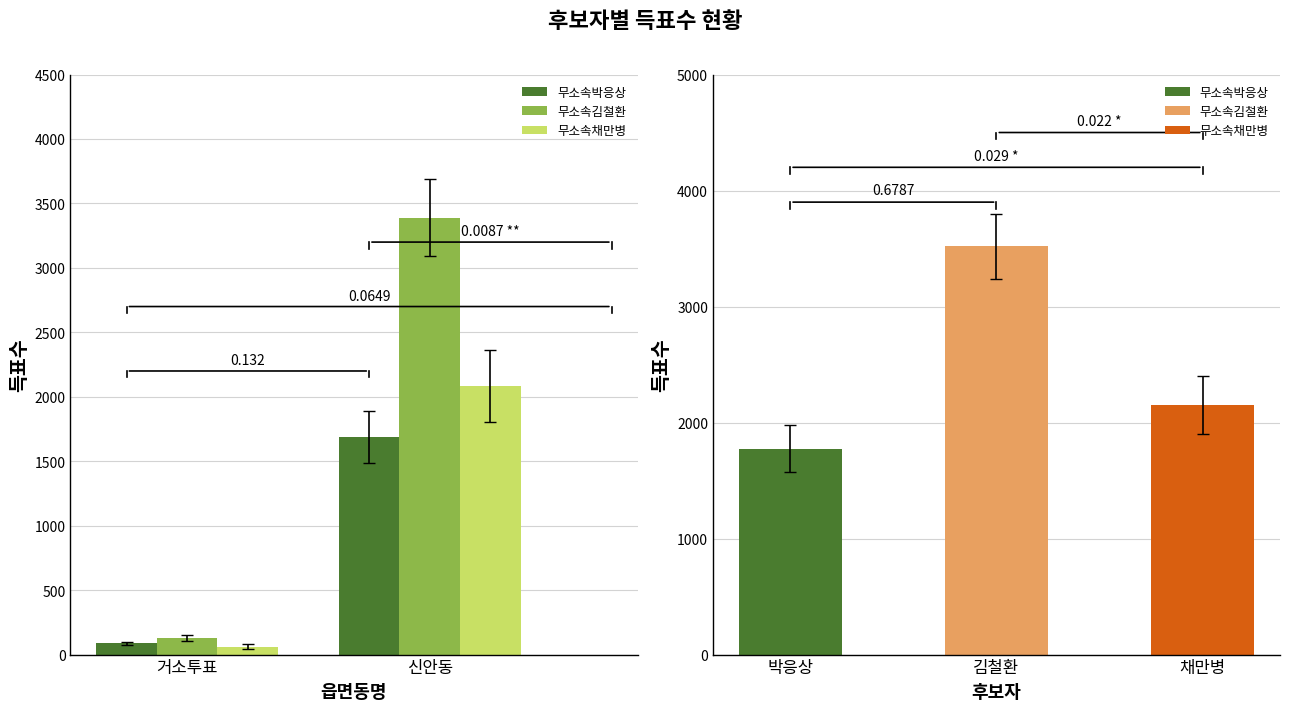

What is the label of the 1st bar from the left?

거소투표